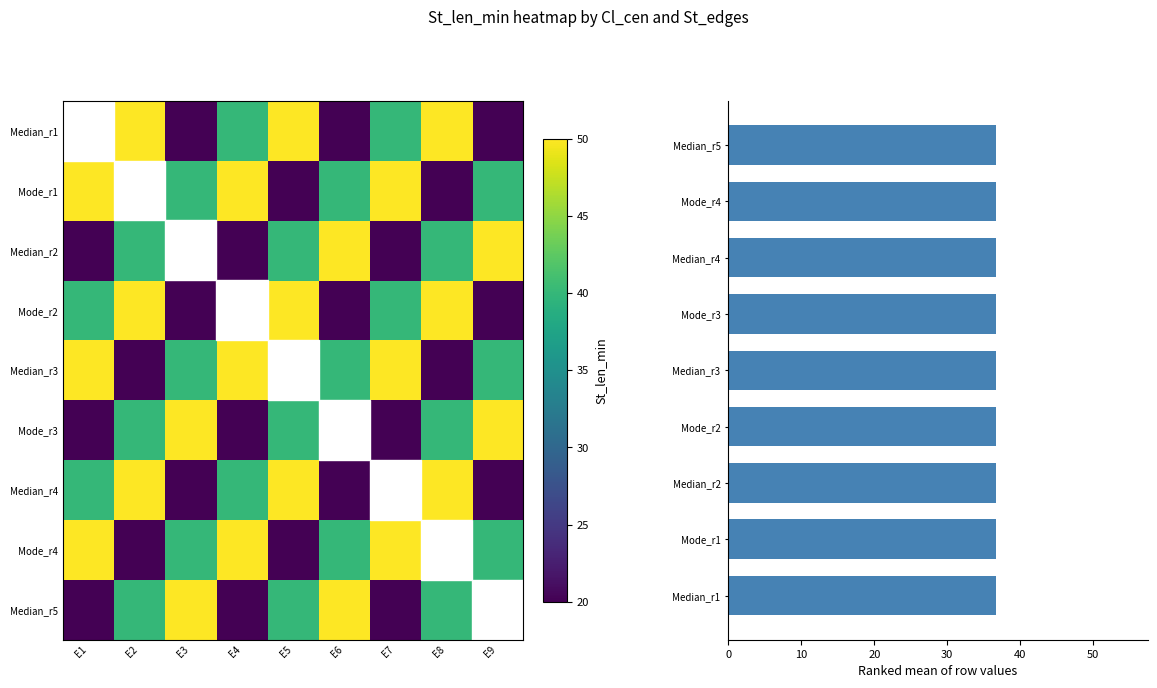

What is the highest value of the Mode_r2 series?

50.0